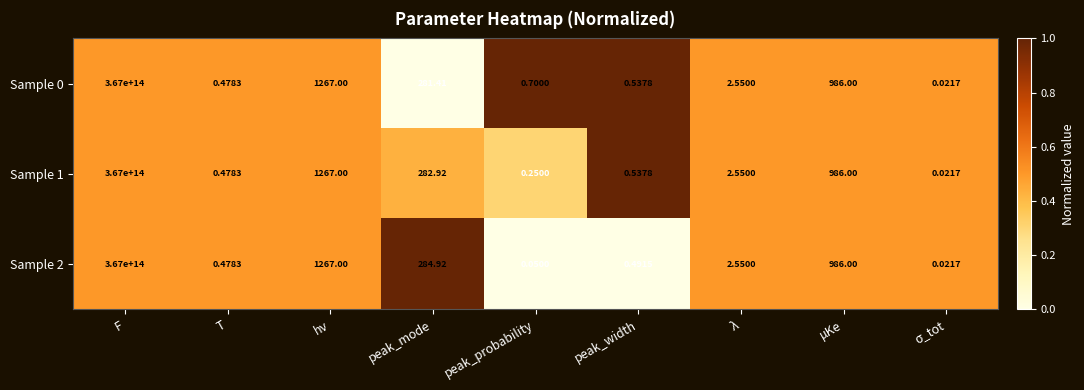

At which label does Sample 1 reach its peak?

F